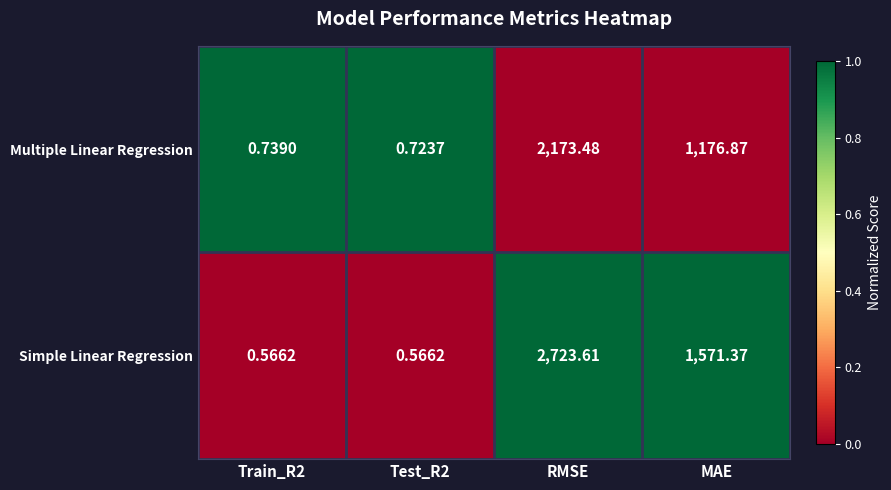

At which label does Simple Linear Regression first exceed 1571?

RMSE